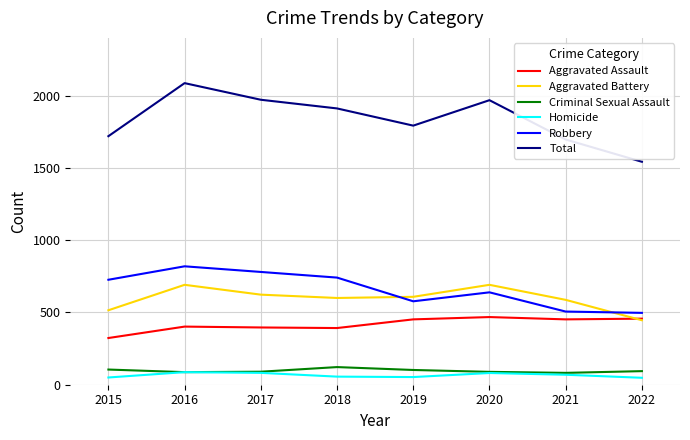

Which series changed the most between 2016 and 2019?

Total